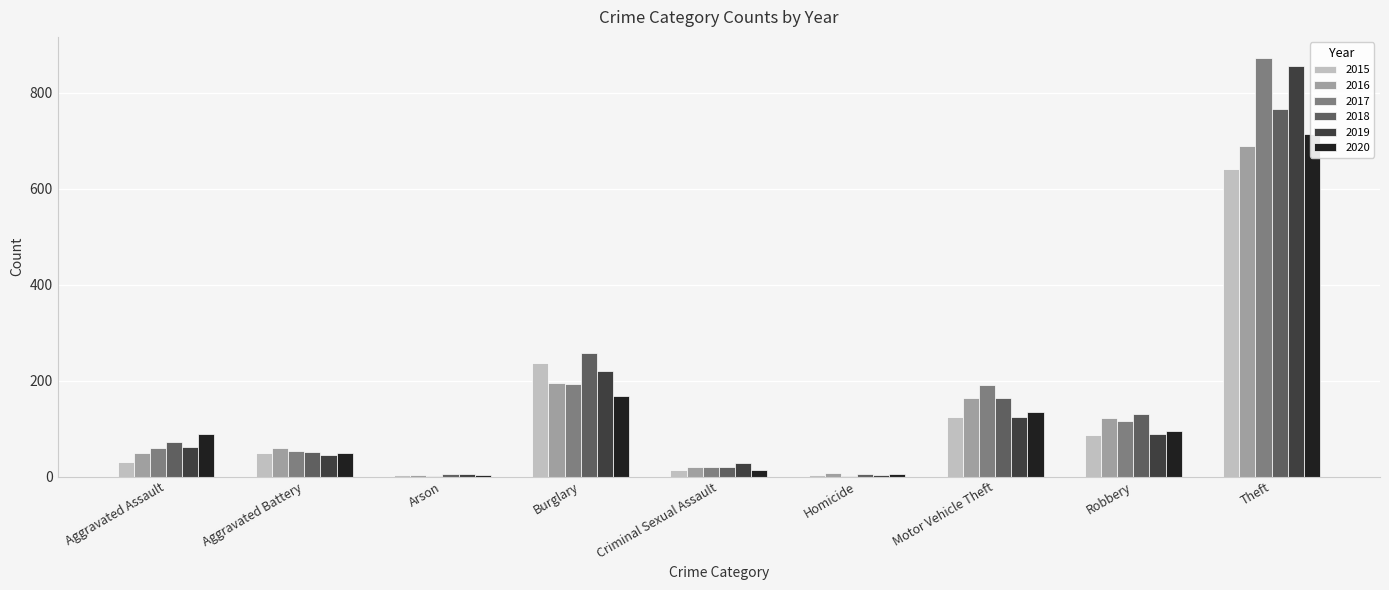

How many data points in 2016 are less than 60?

4